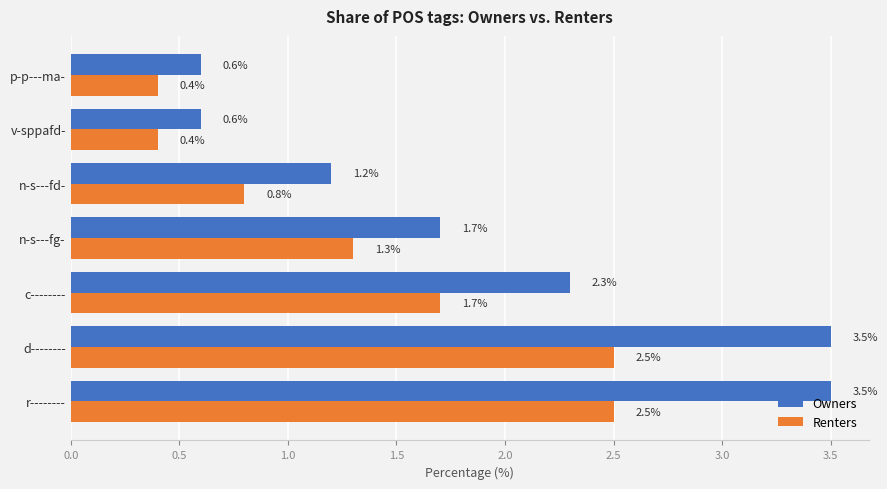

What is the maximum value for Renters?

2.5